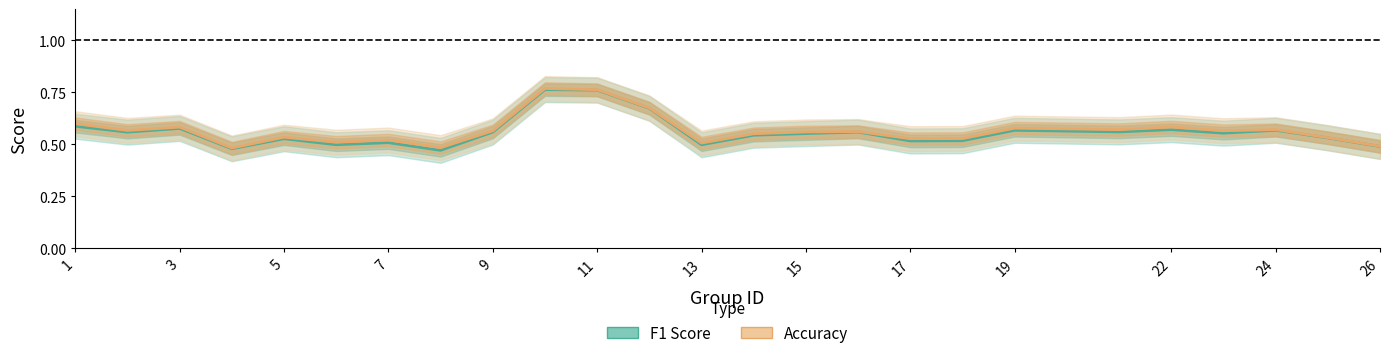

At how many categories does at least one series exceed 0?

25